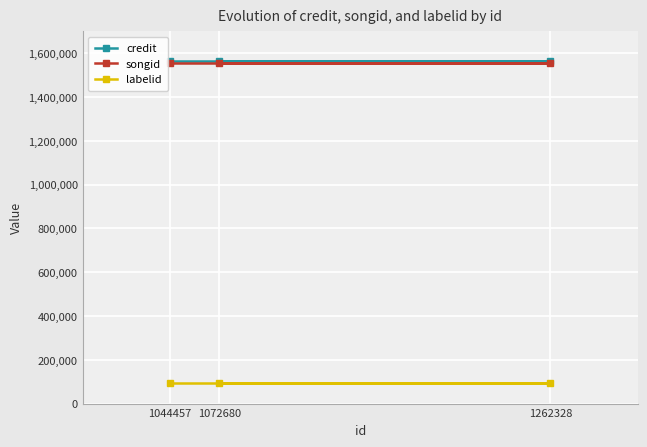

Reading left to right, transcribe all the data shown in this chart.

credit: 1044457=1564440	1072680=1564440	1262328=1564440
songid: 1044457=1553617	1072680=1553617	1262328=1553617
labelid: 1044457=93840	1072680=93840	1262328=93840